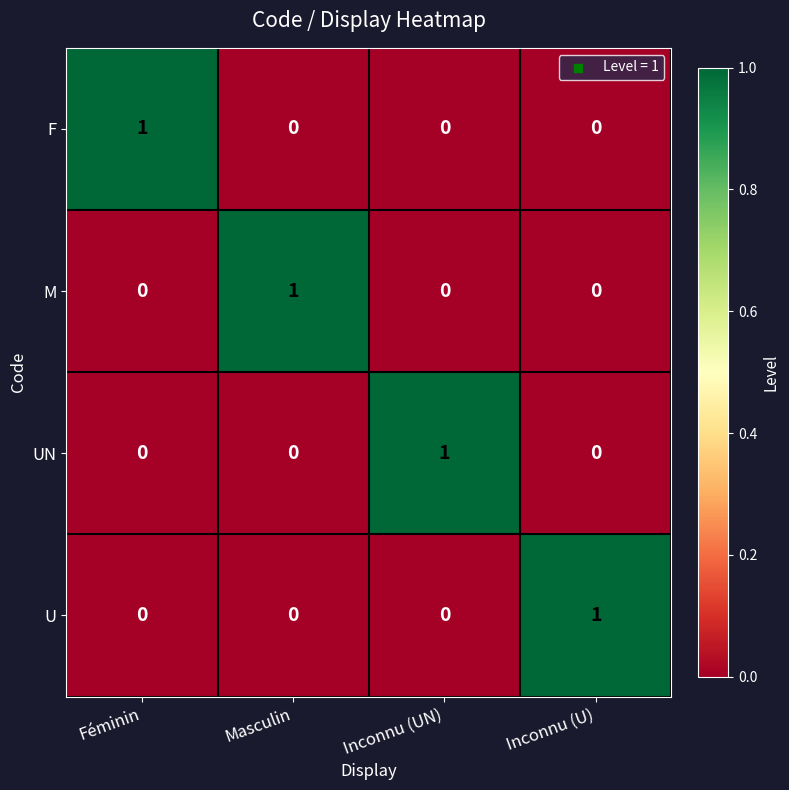

At which label does UN reach its peak?

Inconnu (UN)